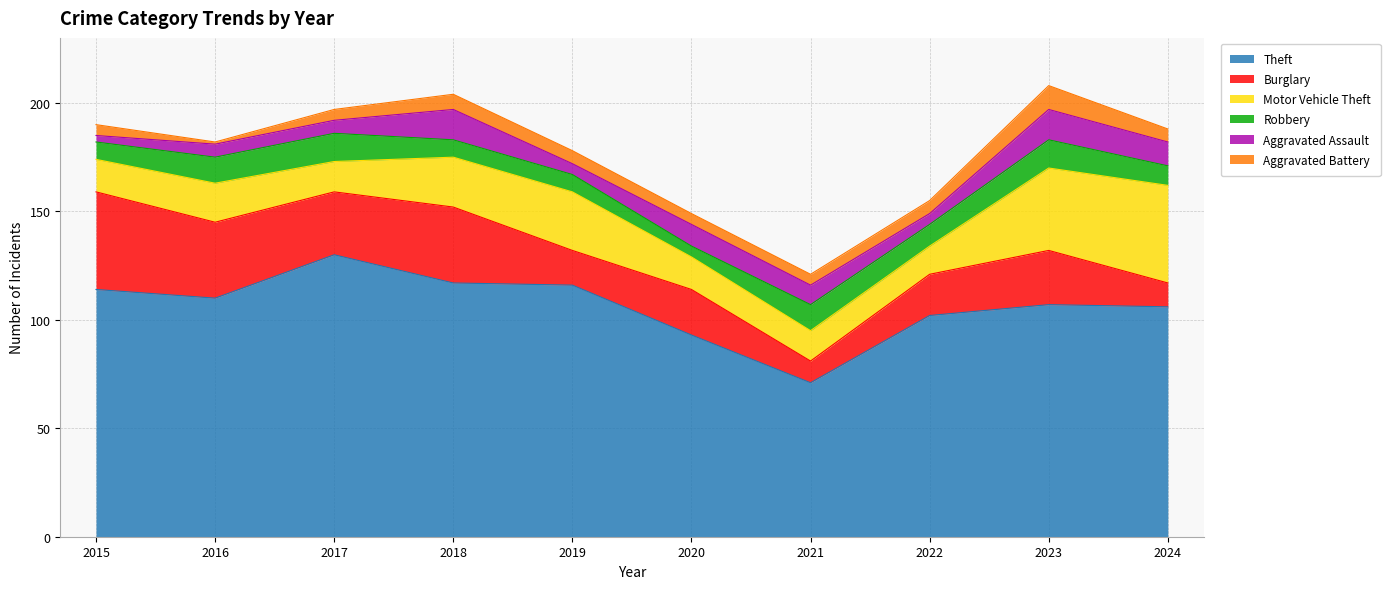

At which category does the chart reach its peak across all series?

2017